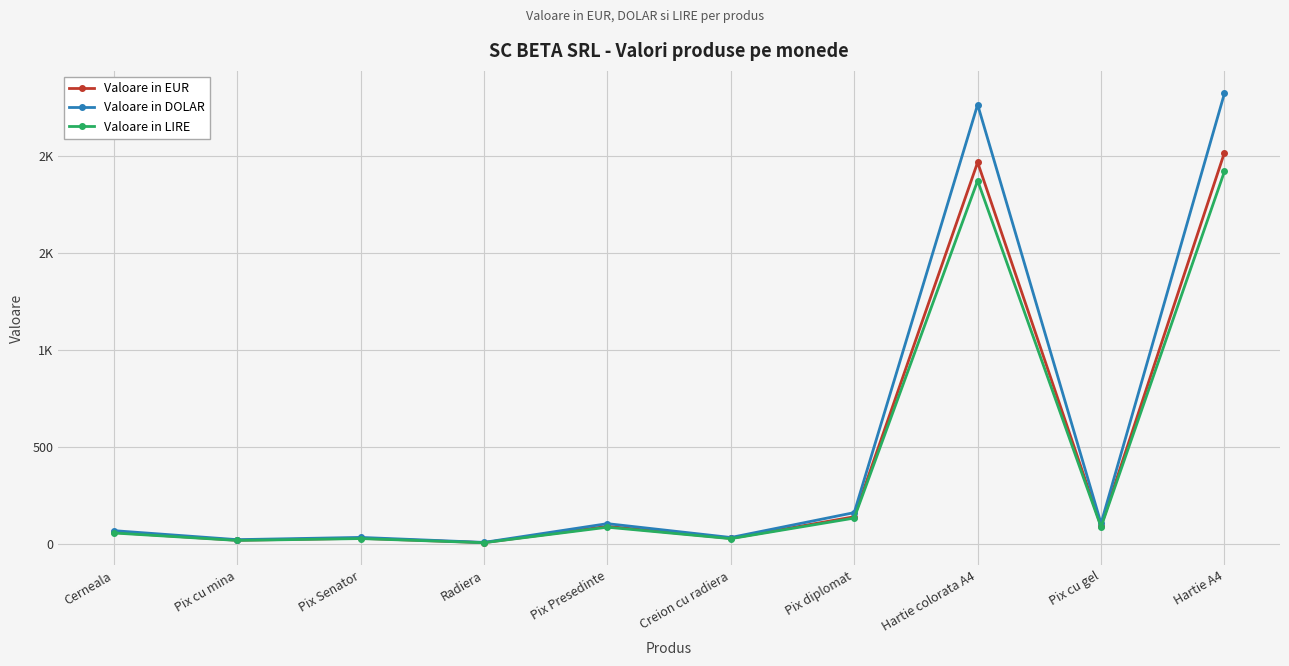

What are all the series names shown in the legend?

Valoare in EUR, Valoare in DOLAR, Valoare in LIRE